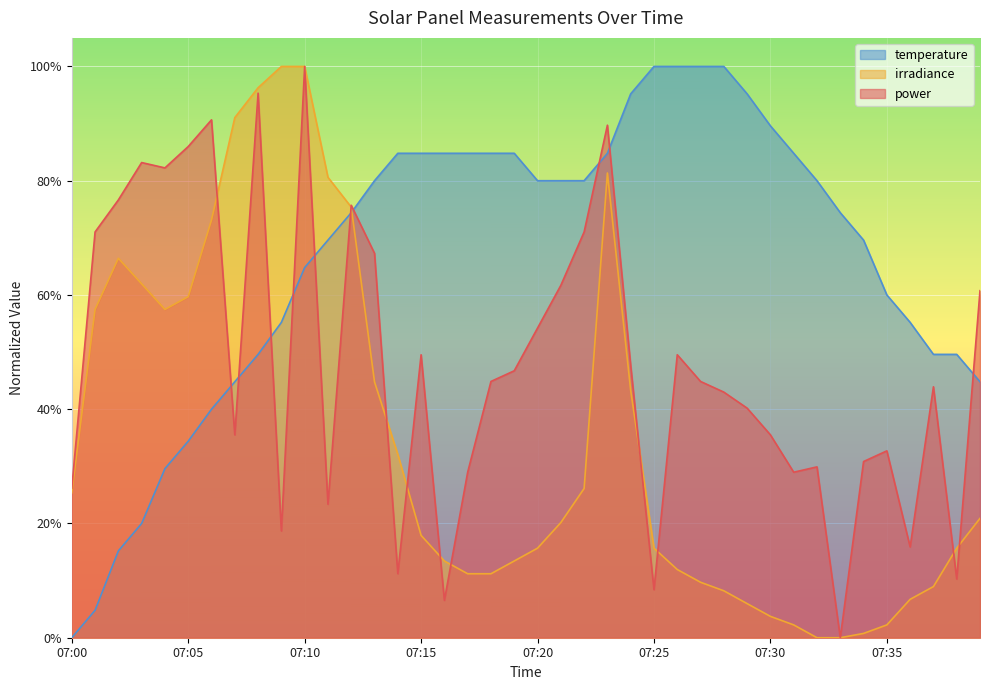

What are all the series names shown in the legend?

temperature, irradiance, power